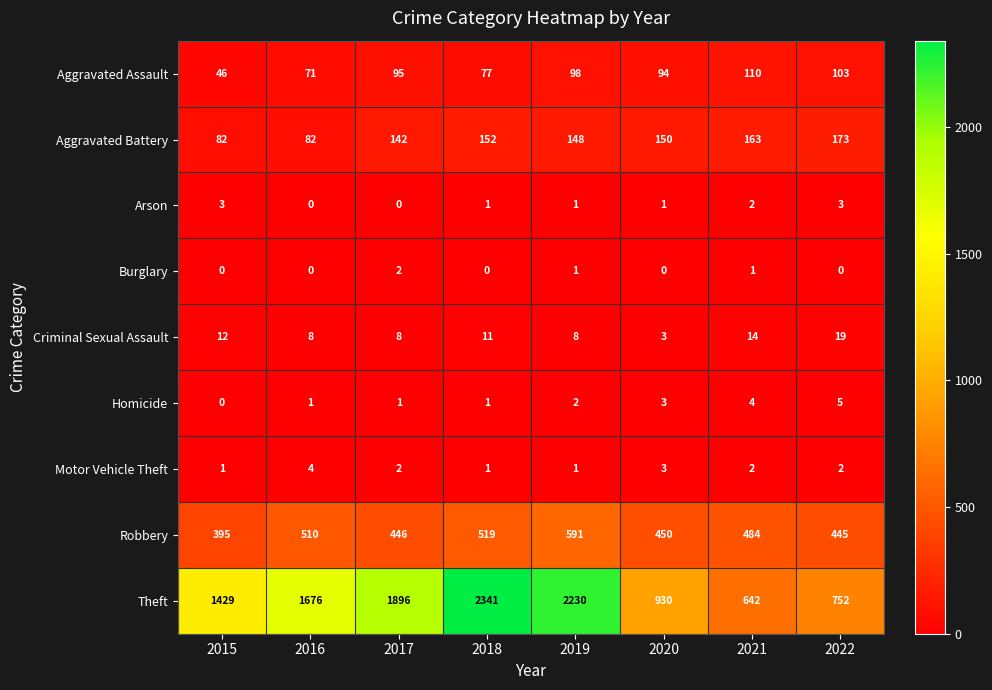

Which series has the widest spread of values?

Theft